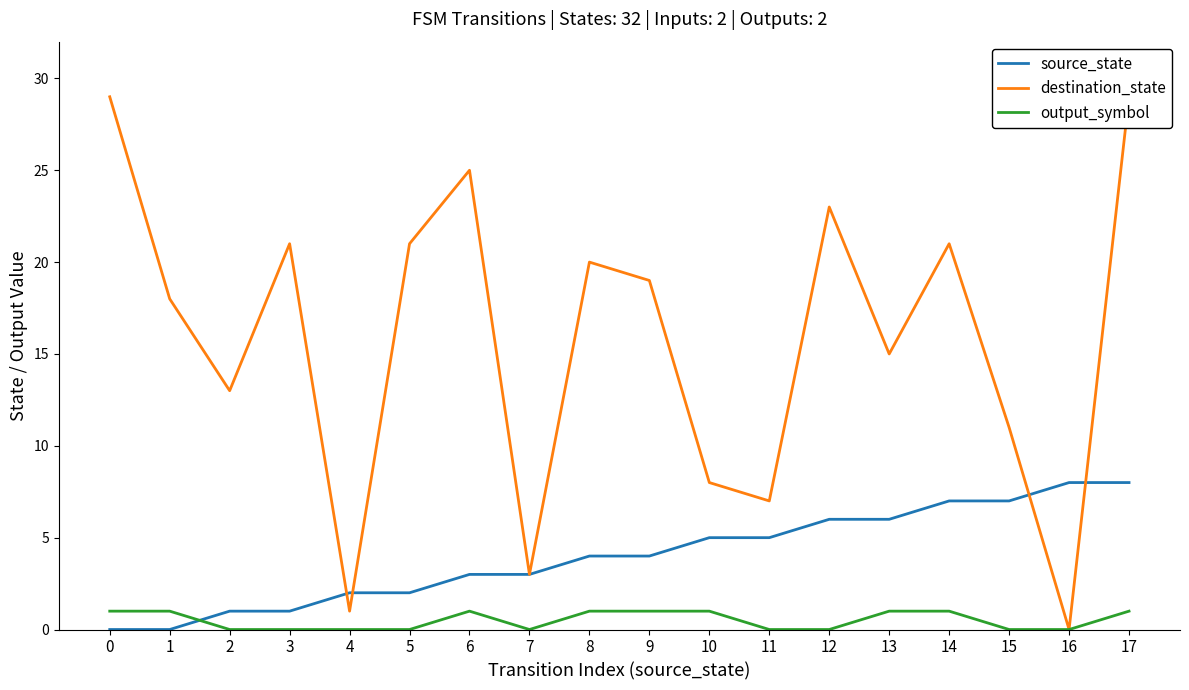

At which category is the sum across all series the highest?

17